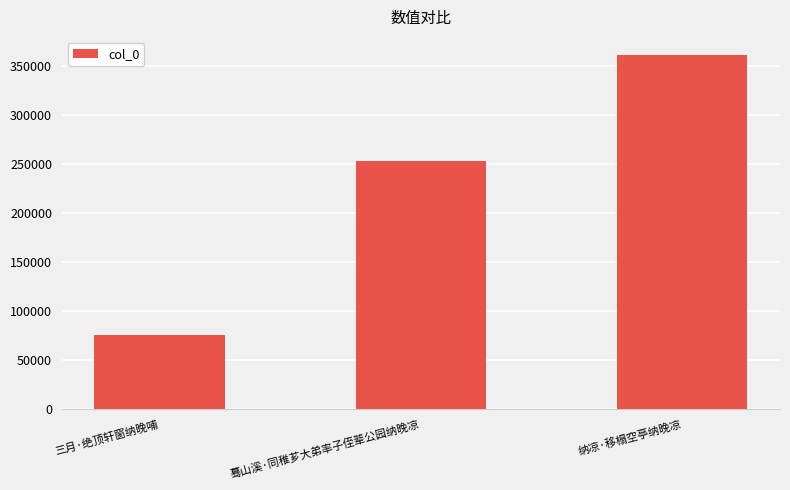

Reading left to right, list all the values displayed in this chart.

三月·绝顶轩窗纳晚哺=75642	蓦山溪·同稚芗大弟率子侄辈公园纳晚凉=252726	纳凉·移榻空亭纳晚凉=361143